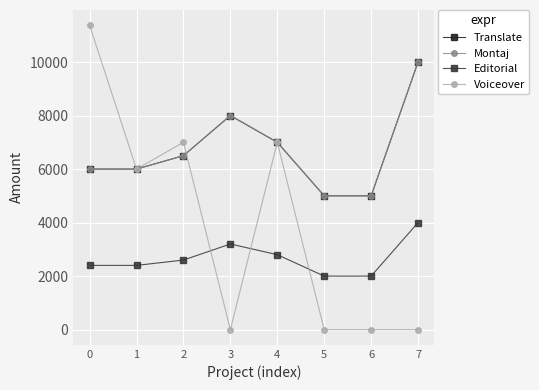

Rank the series at 2 from lowest to highest value.

Editorial, Translate, Montaj, Voiceover